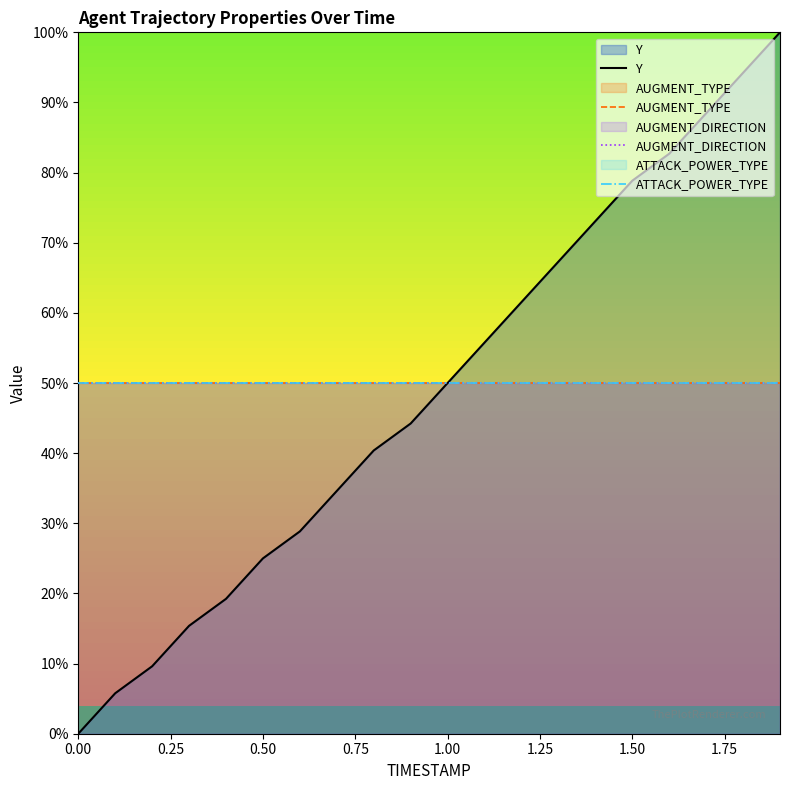

Does the chart have visible grid lines?

No